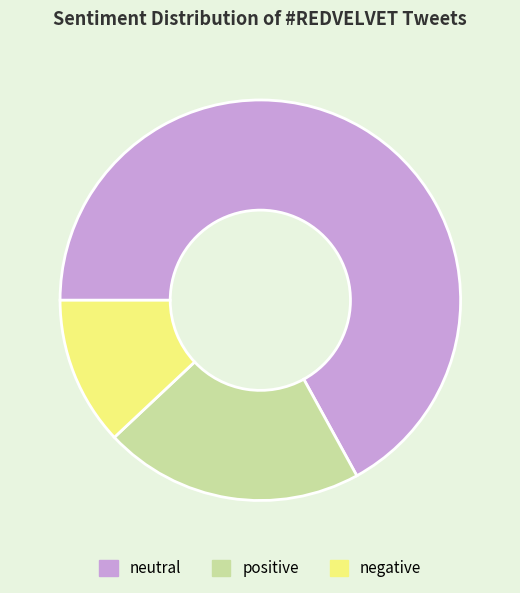

Is the sum of neutral and positive greater than half?

Yes